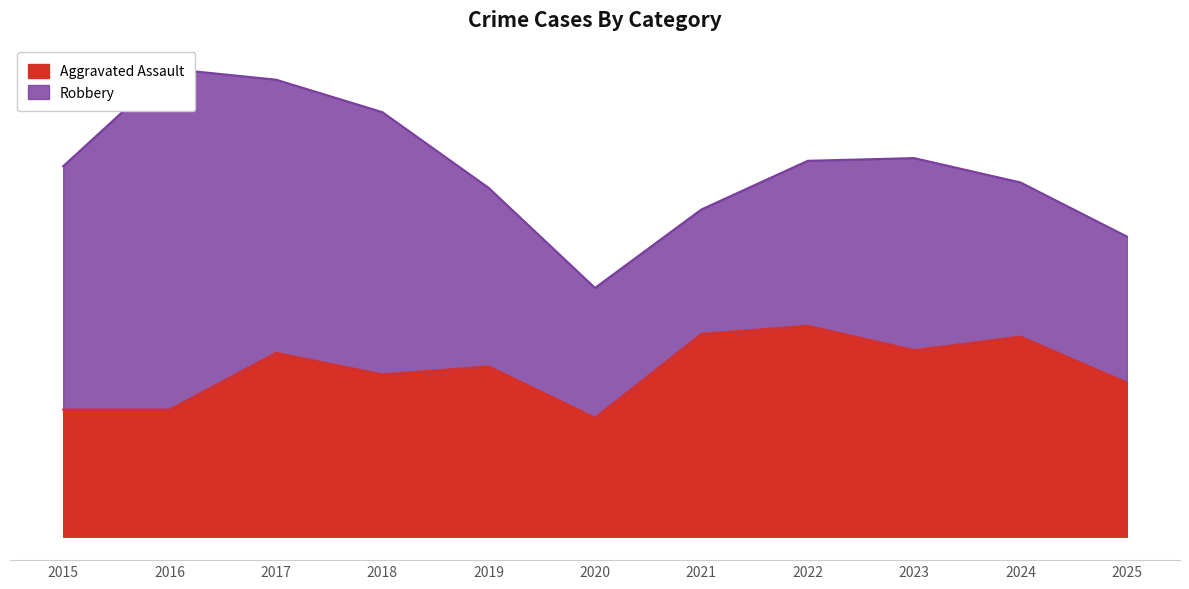

What is the sum of all values?

682